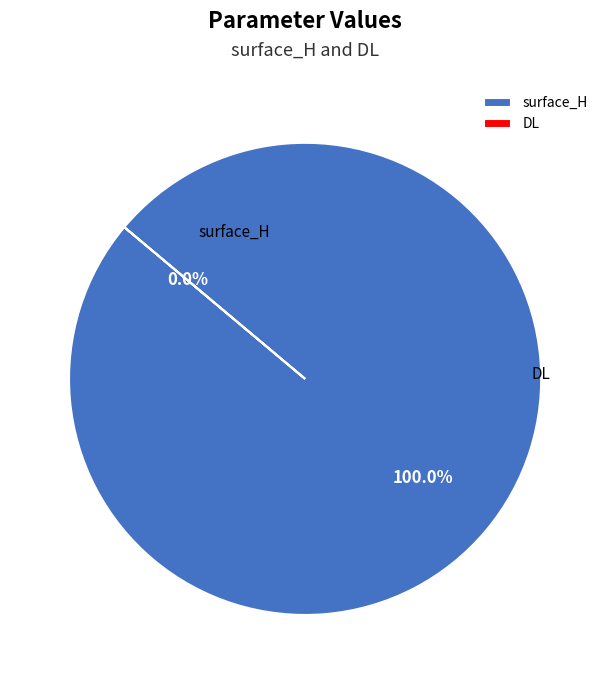

Does any single category account for the majority?

Yes